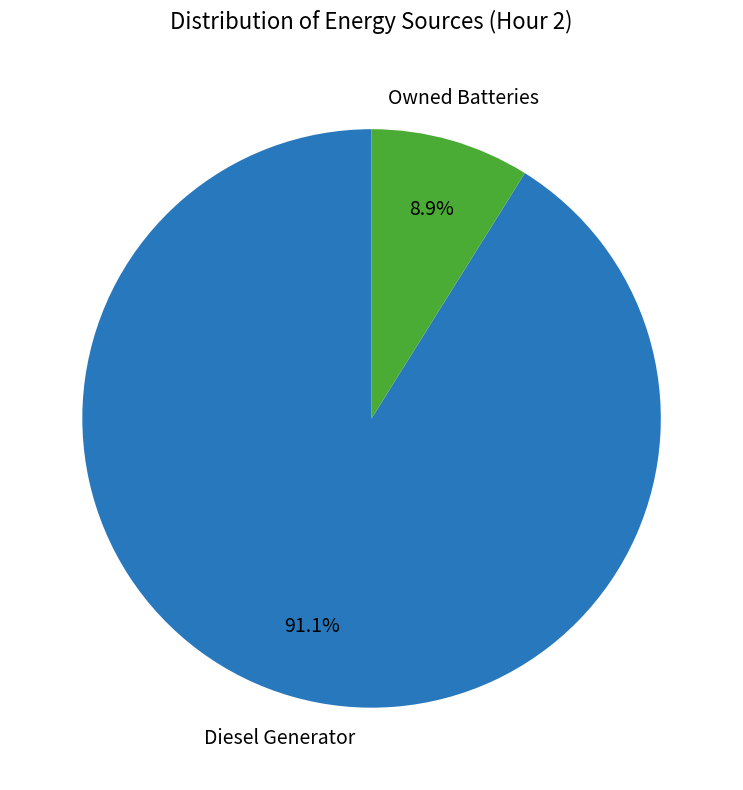

Does any single category account for the majority?

Yes